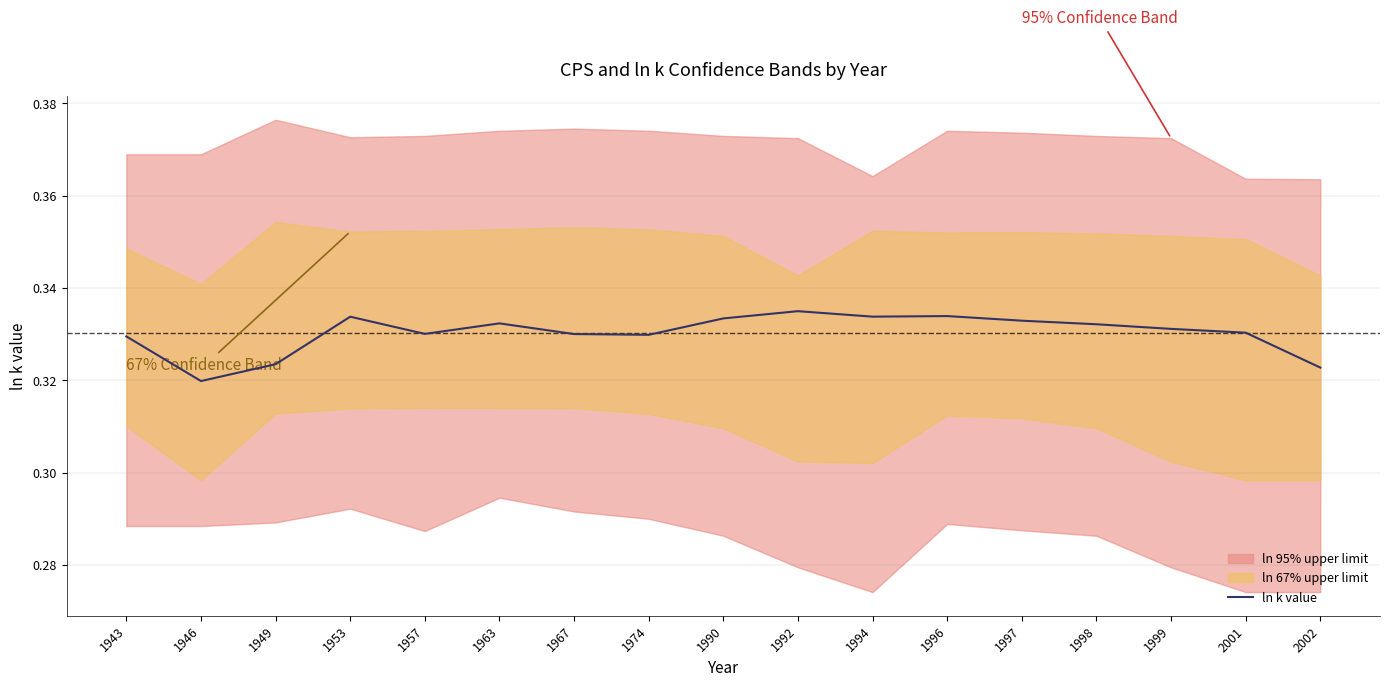

What is the value of the 13th point from the left?

0.3